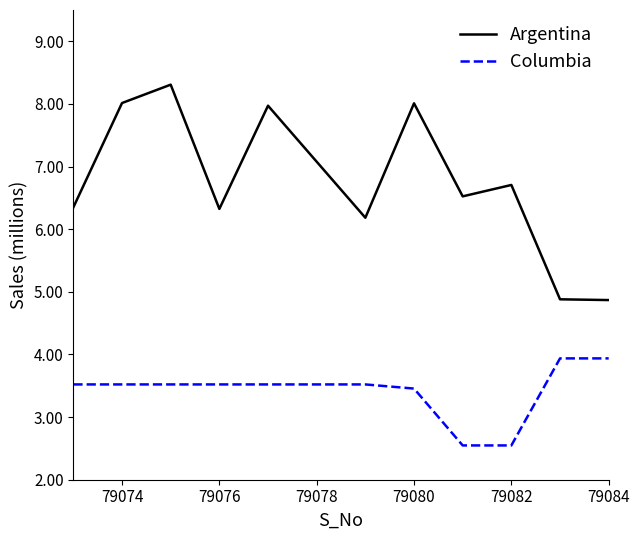

What is the minimum value for Columbia?

2547463.2